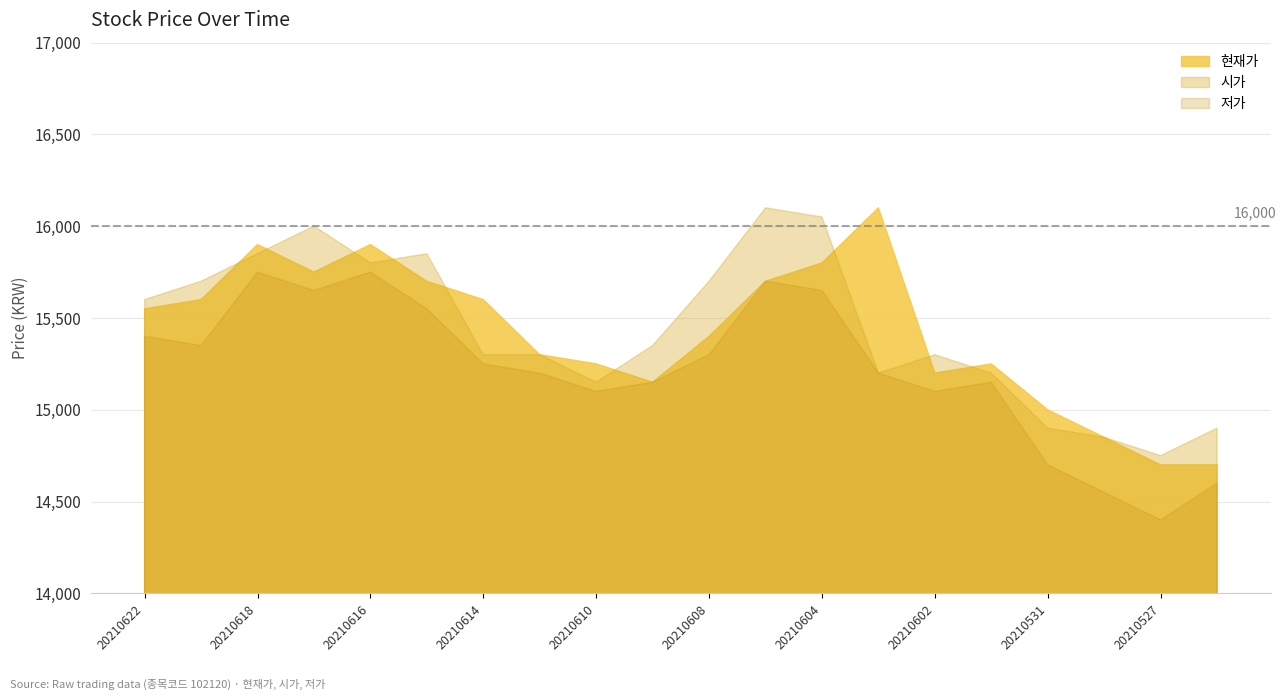

True or false: 시가 and 저가 cross at least once.

False